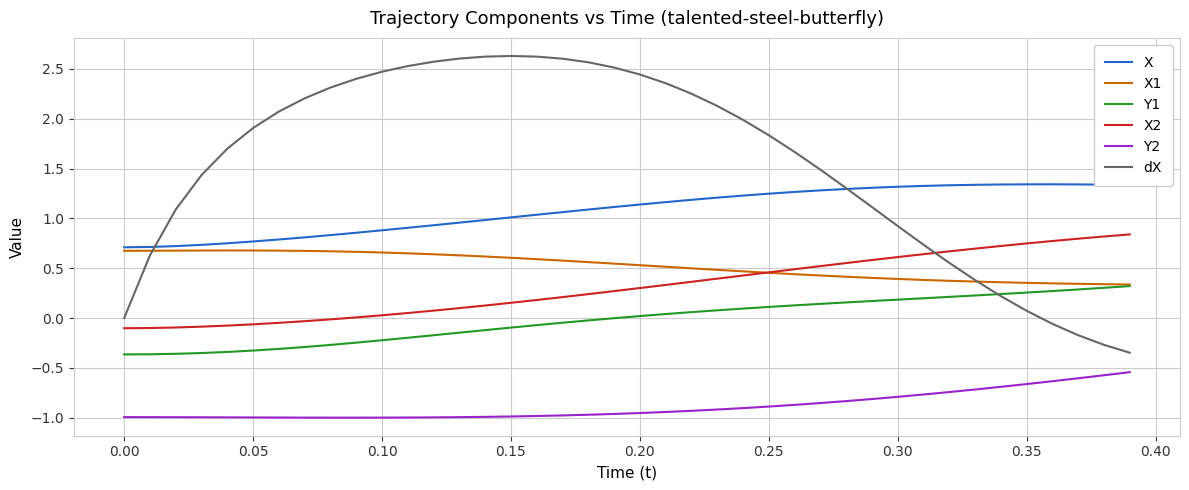

What is the maximum value shown in the chart?

2.6